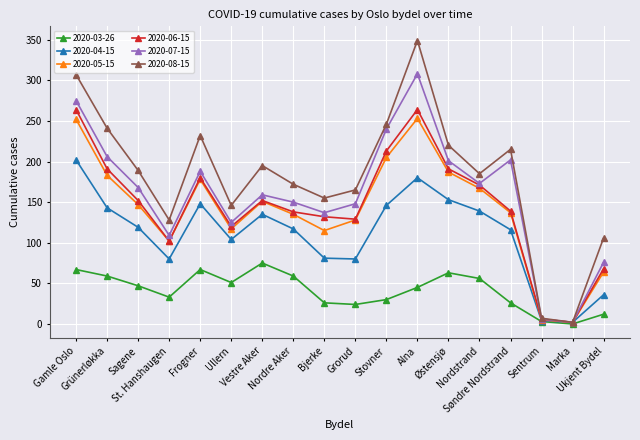

Which series has the widest spread of values?

2020-08-15